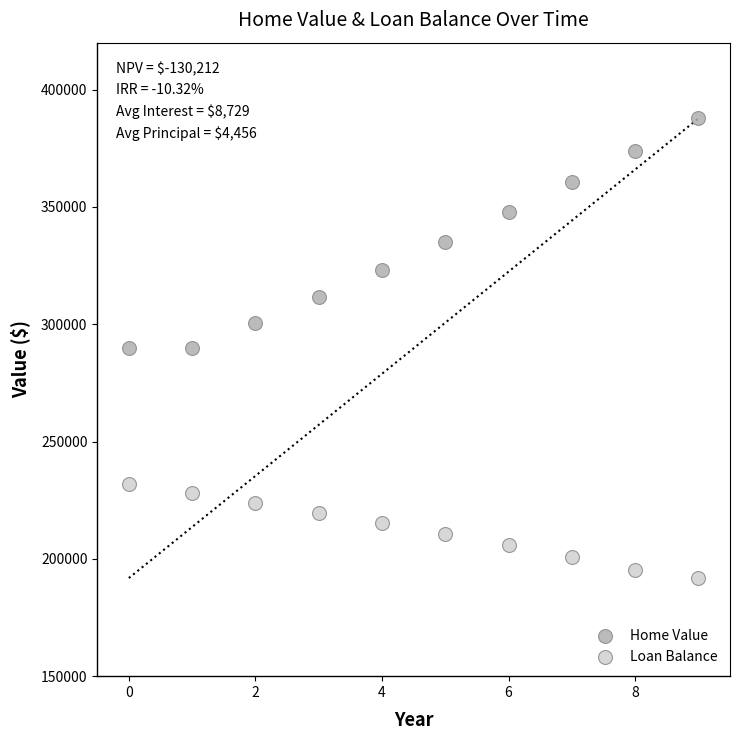

Which series has the widest spread of Y values?

Home Value